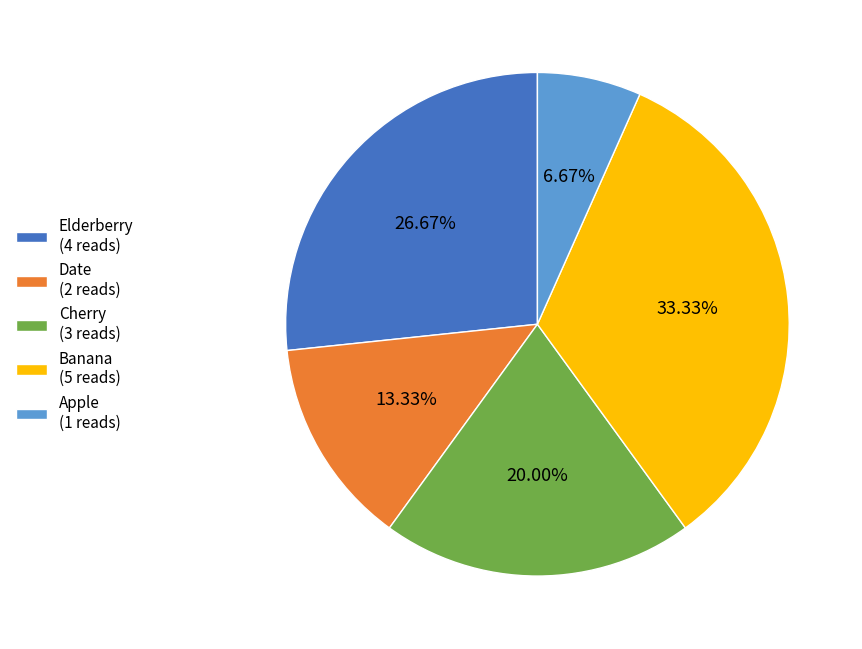

Which category has the biggest portion of the pie?

Banana